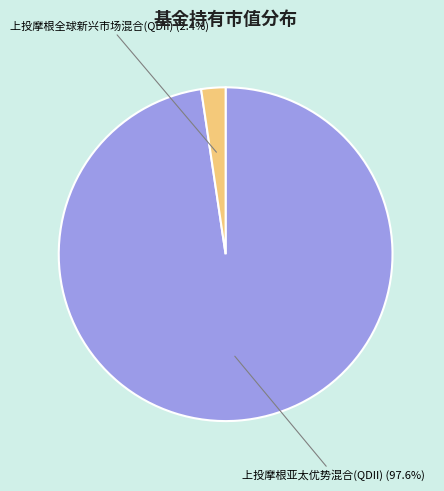

How many segments does this pie chart have?

2